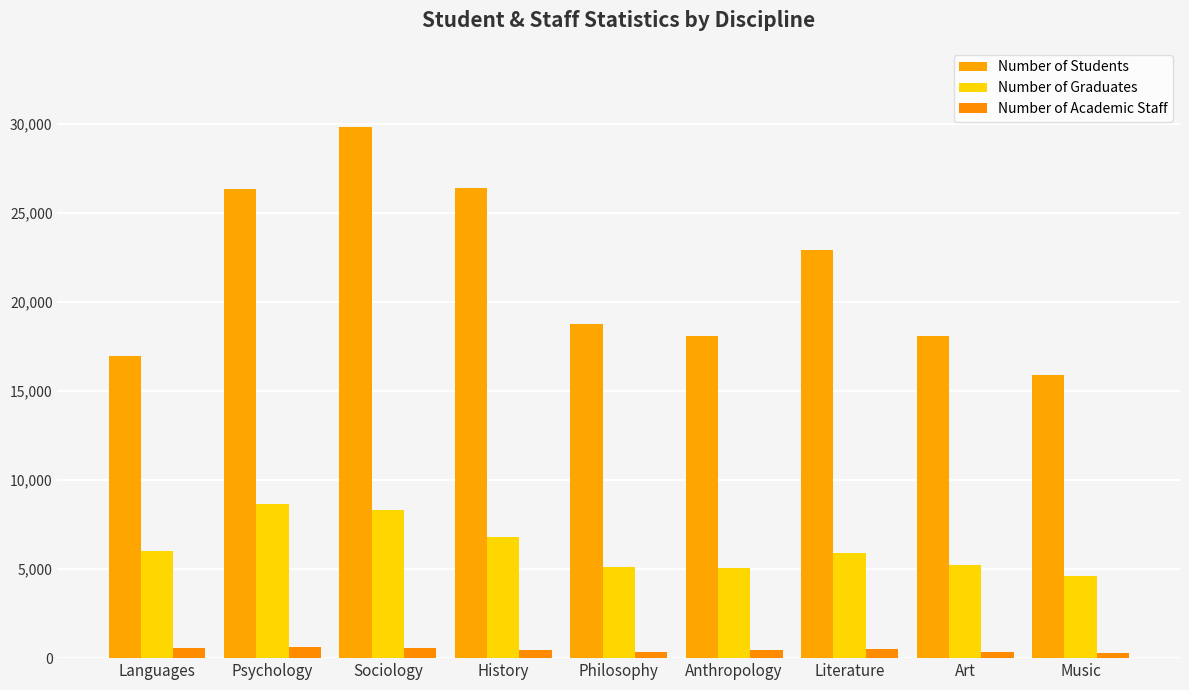

How many values in the Number of Students series are below 18744?

4